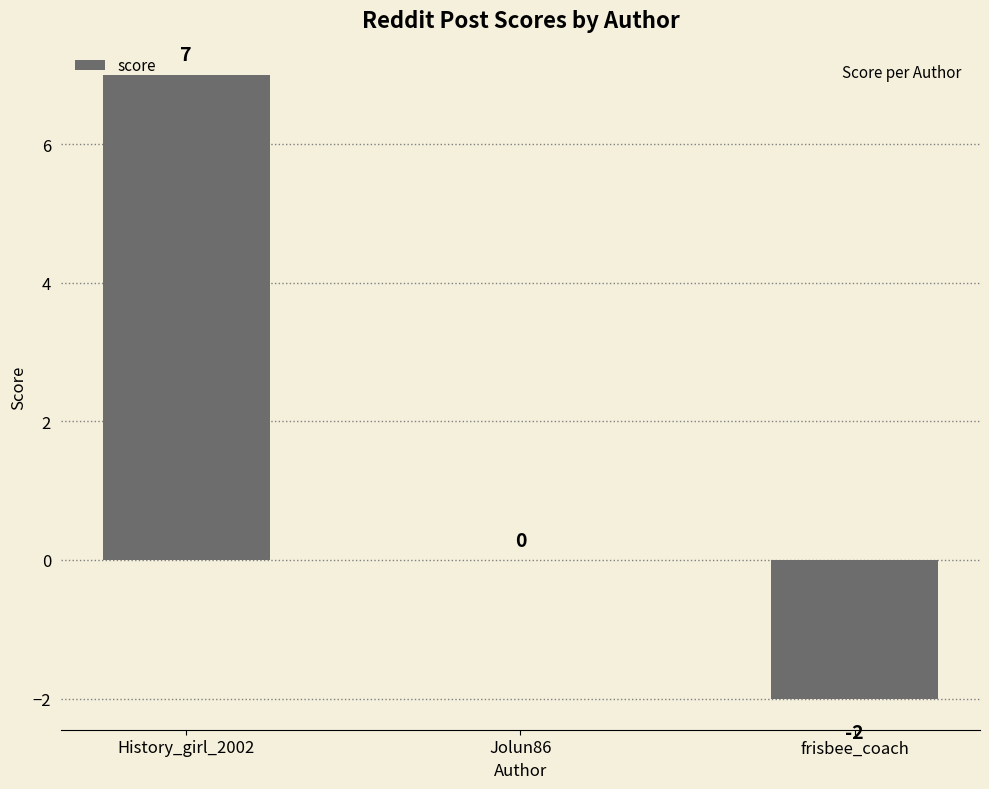

Count the number of categories in the chart.

3